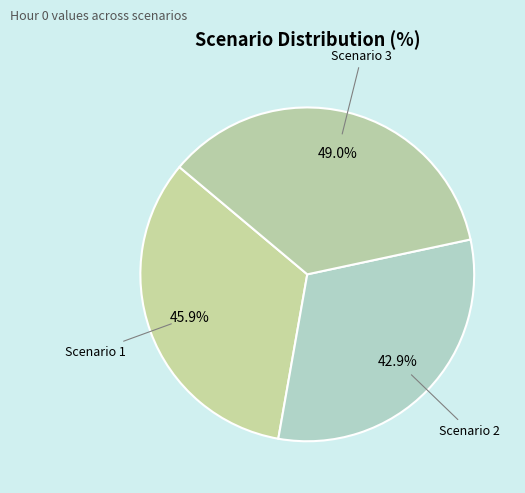

To the nearest percent, what percentage of the pie is Scenario 3?

36%